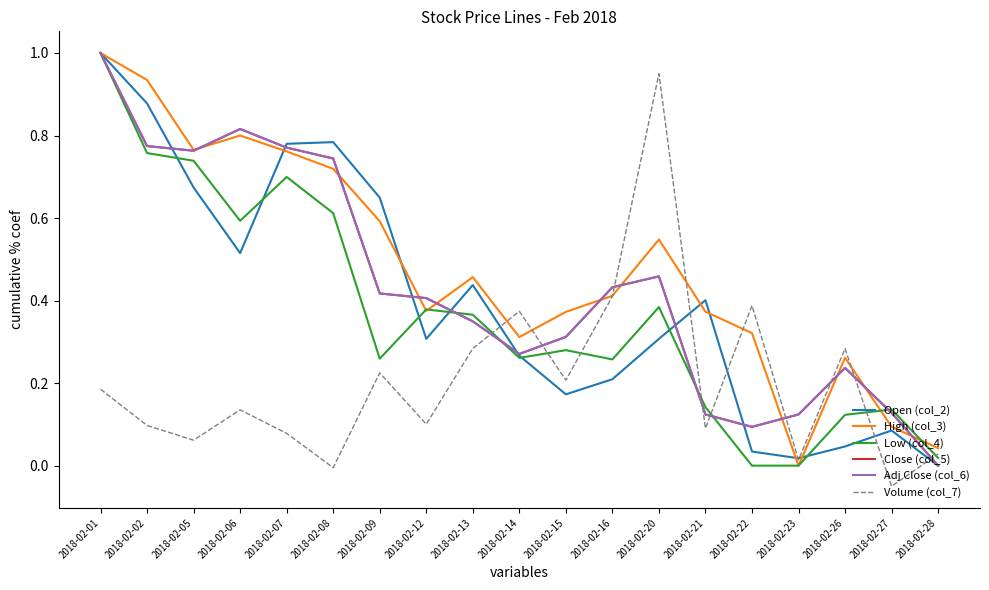

At 2018-02-22, list the series in order from largest to smallest.

Volume (col_7), High (col_3), Close (col_5), Adj Close (col_6), Open (col_2), Low (col_4)